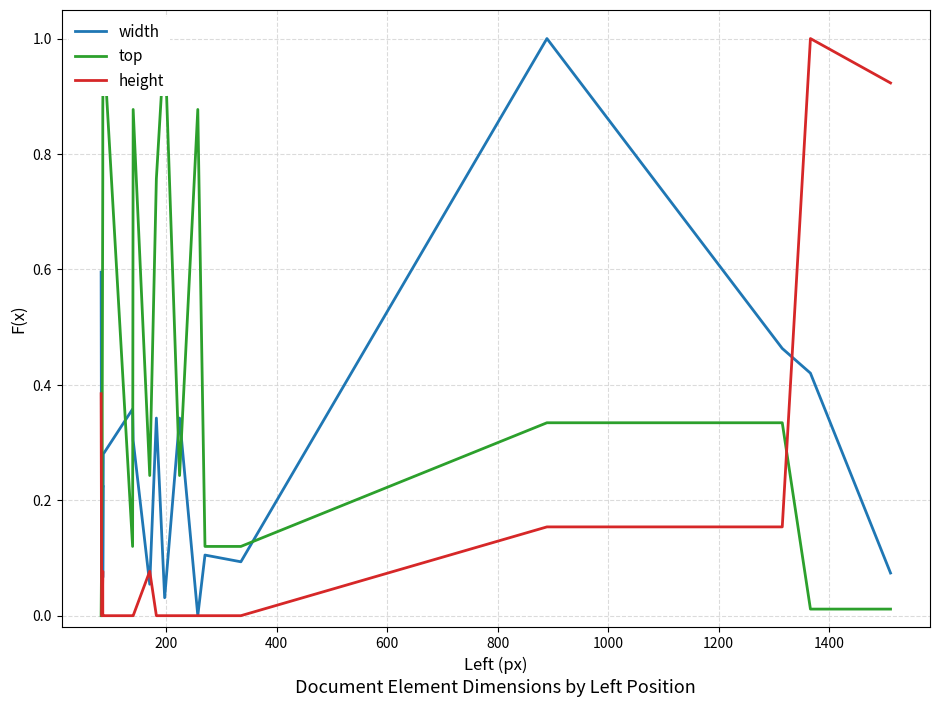

At how many categories does at least one series exceed 0?

20